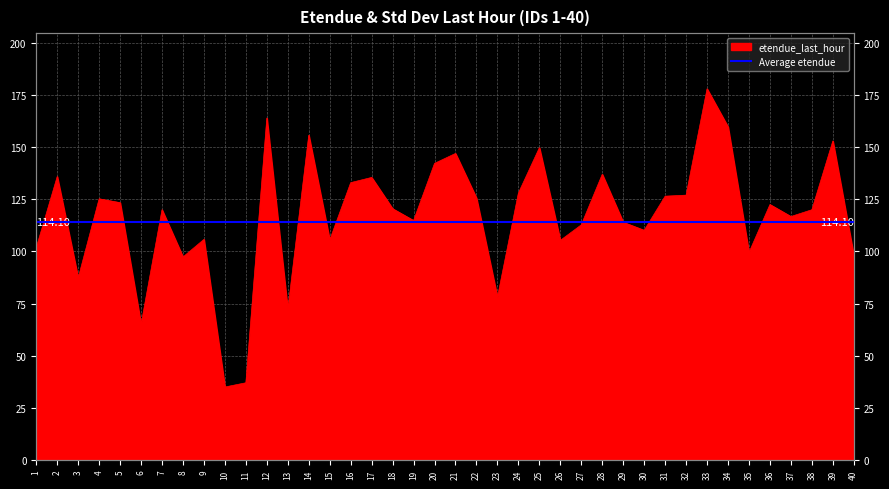

How many lines are shown in the chart?

1